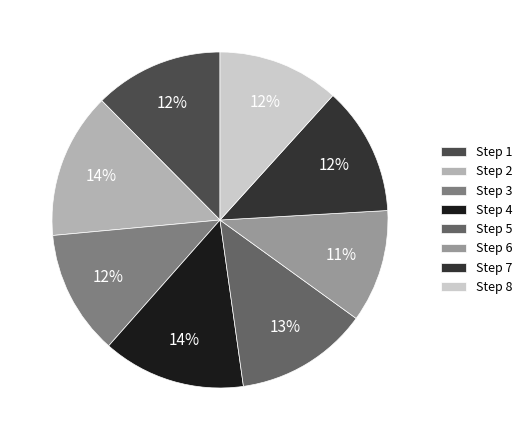

The Step 2 slice represents 14% of the pie. True or false?

True